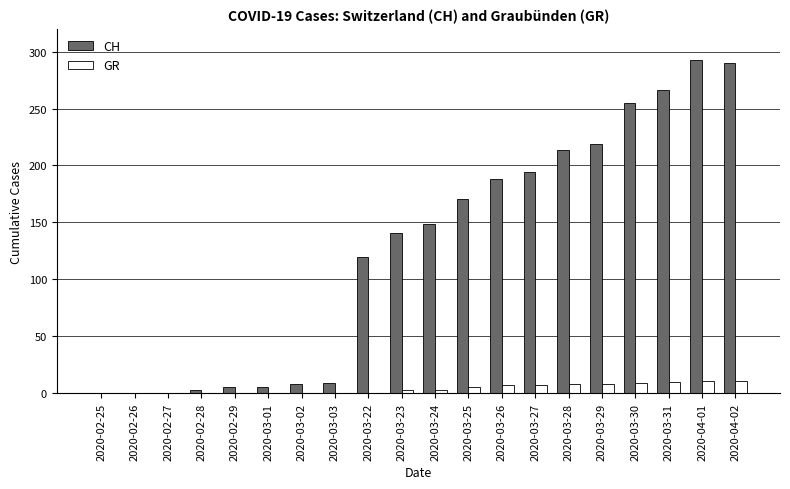

True or false: GR has a value of 3 at 2020-03-23.

True